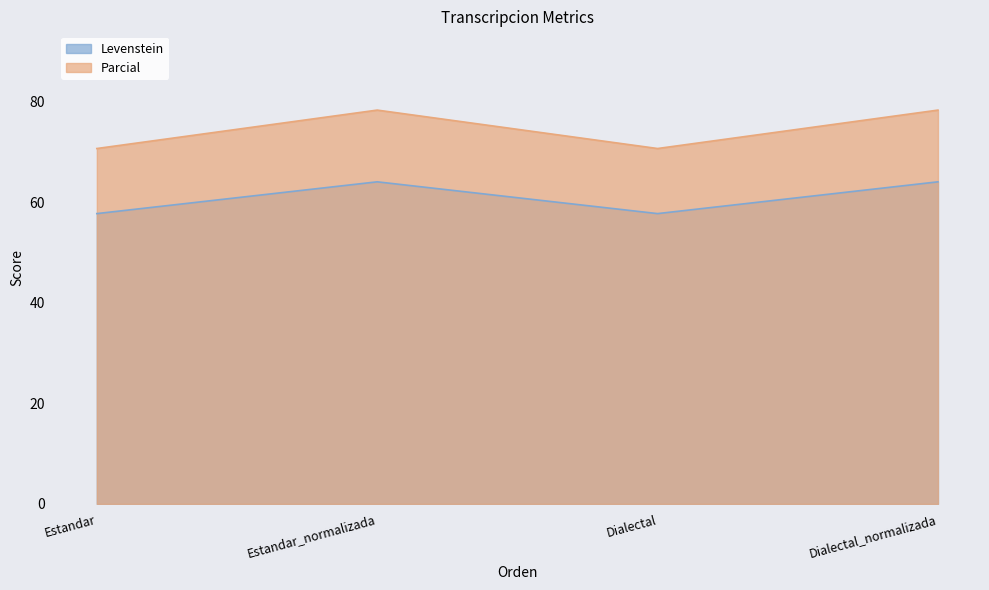

At which label is Levenstein closest to 60?

Estandar